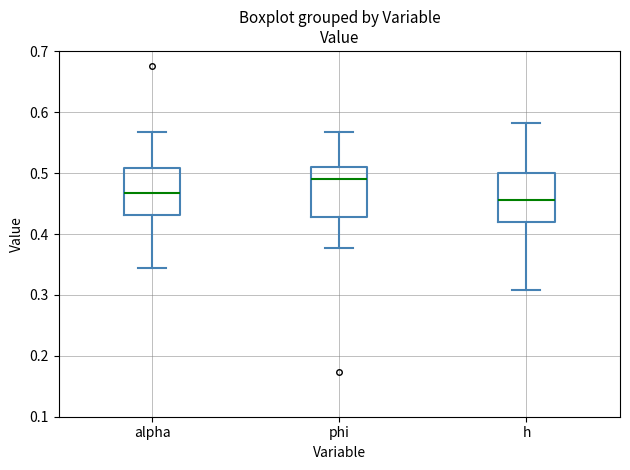

Where does the lower whisker of the box for h end on the y-axis? The values are not printed on the chart, so give them approximately, as read against the axis.

0.31